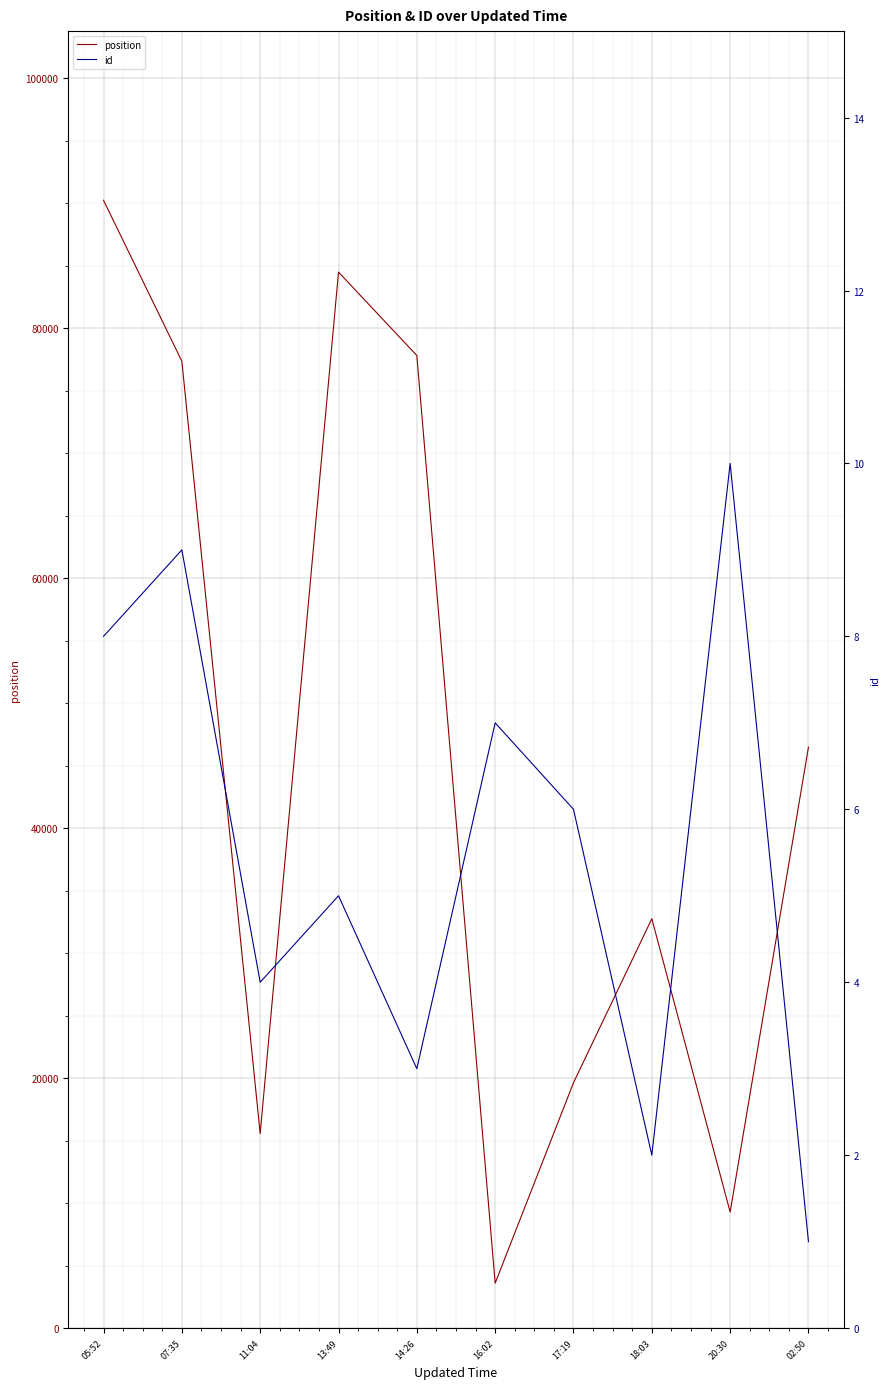

Is it true that id equals 3 at 14:26?

True